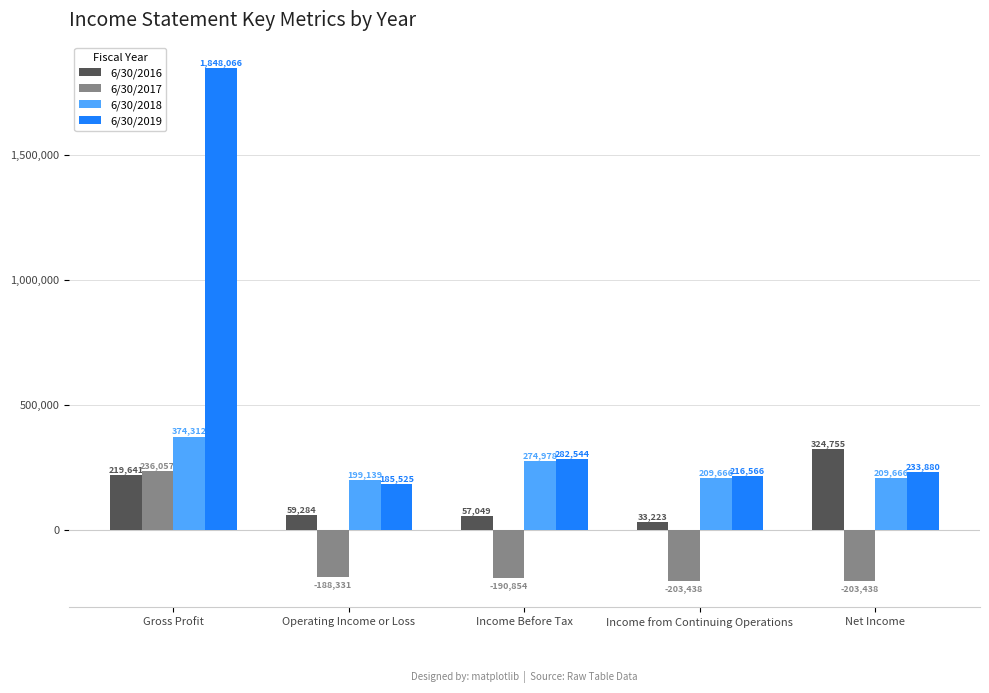

What are all the series names shown in the legend?

6/30/2016, 6/30/2017, 6/30/2018, 6/30/2019